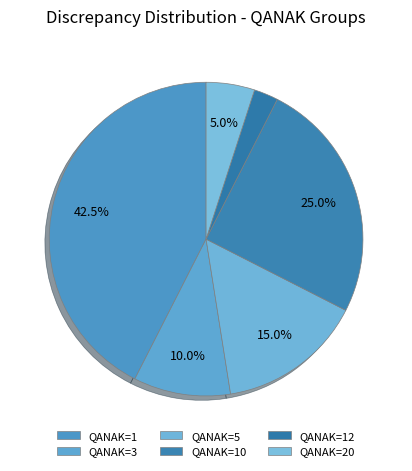

What is the smallest slice in the pie chart?

12